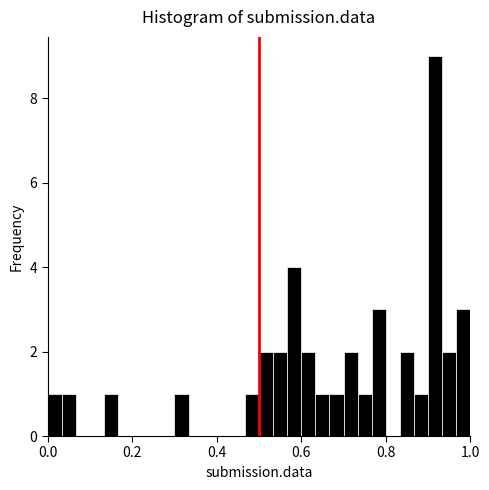

Read against the x-axis, roughly where is the centre of the tallest bar?

0.92